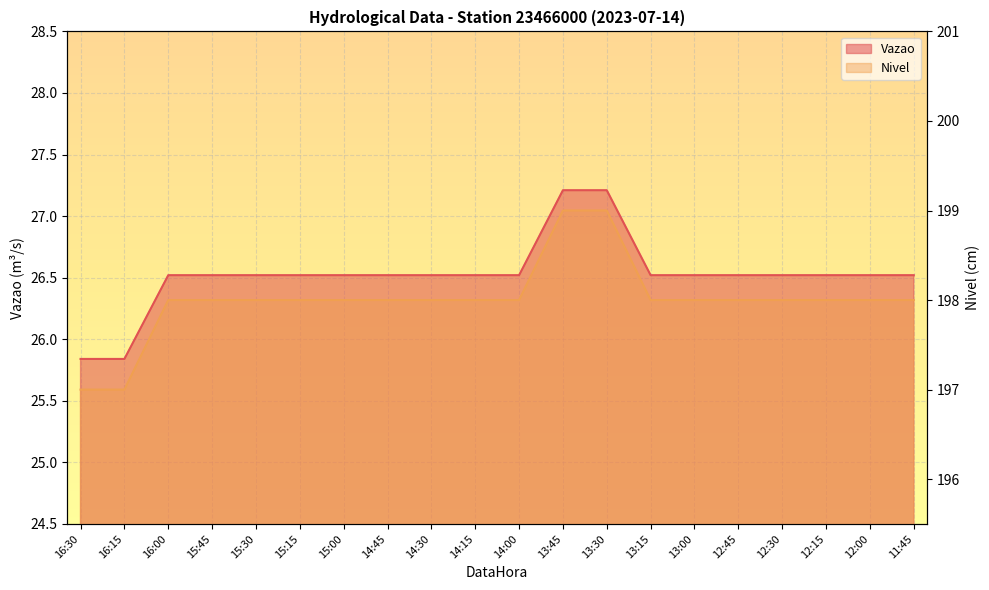

How many values in the Vazao series exceed 26?

18